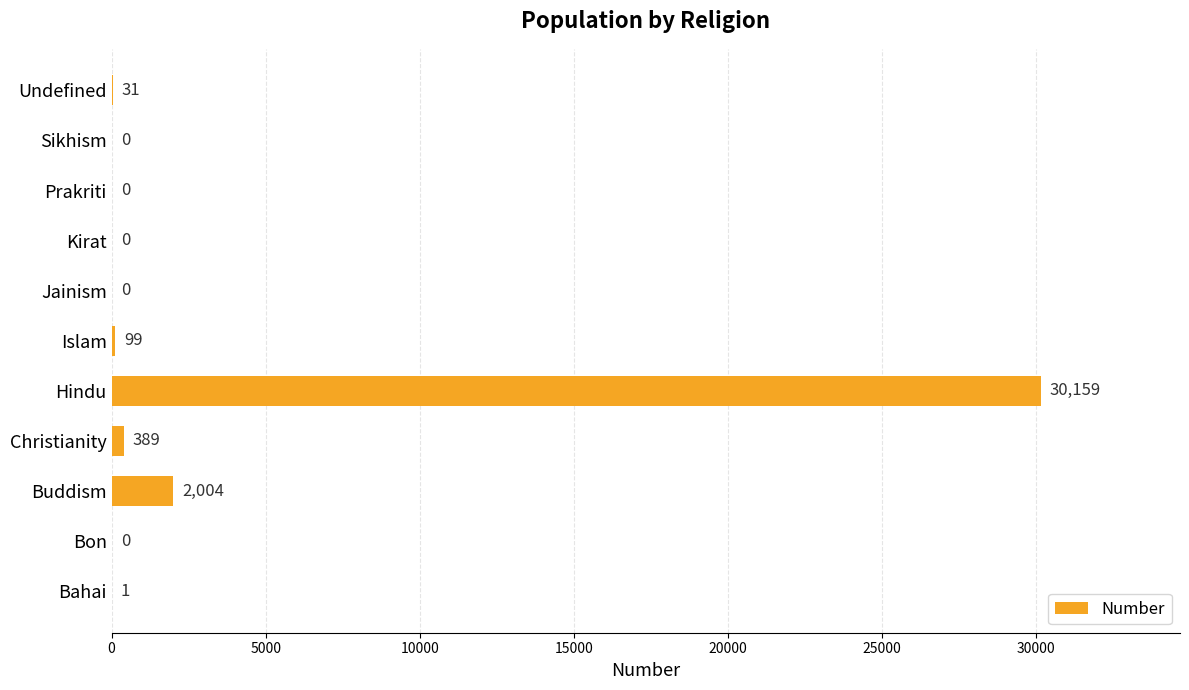

What is the greatest value displayed?

30159